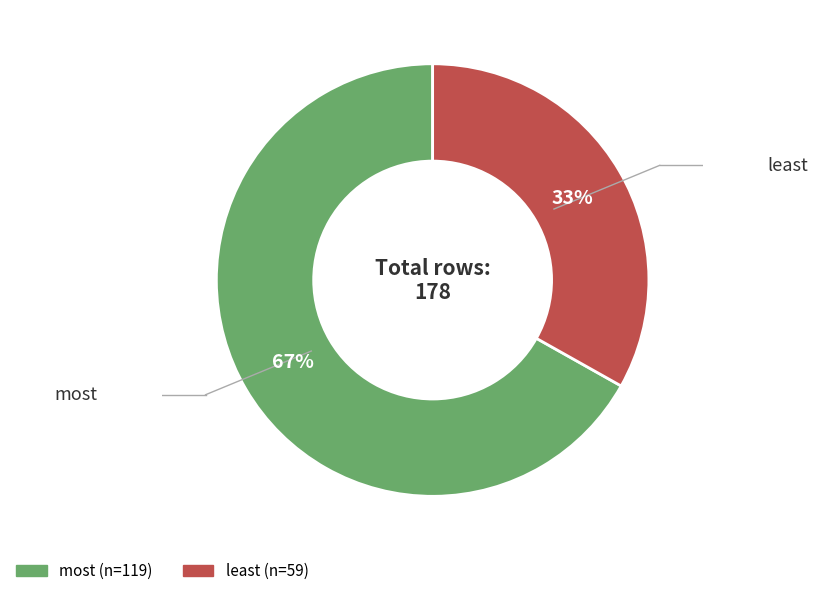

How many slices are in this pie chart?

2